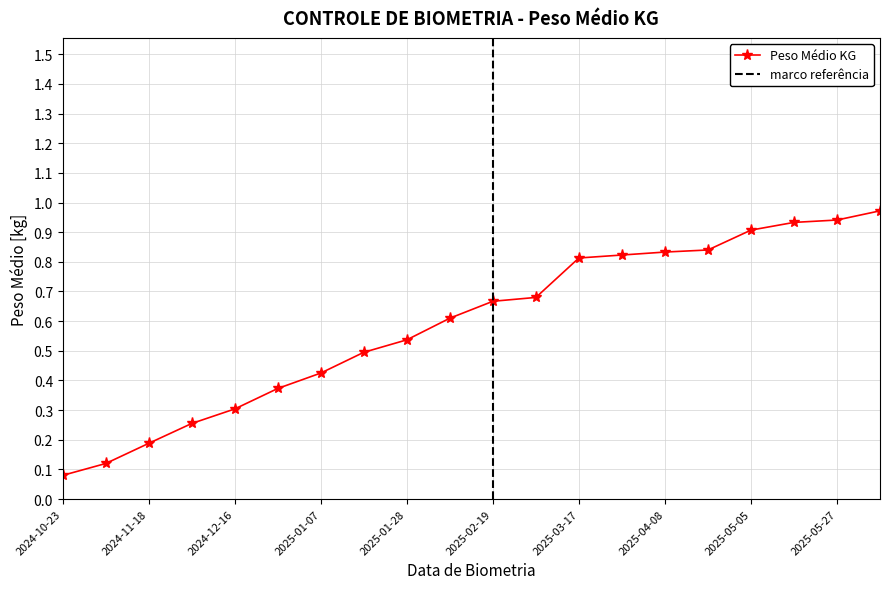

How many lines are shown in the chart?

1